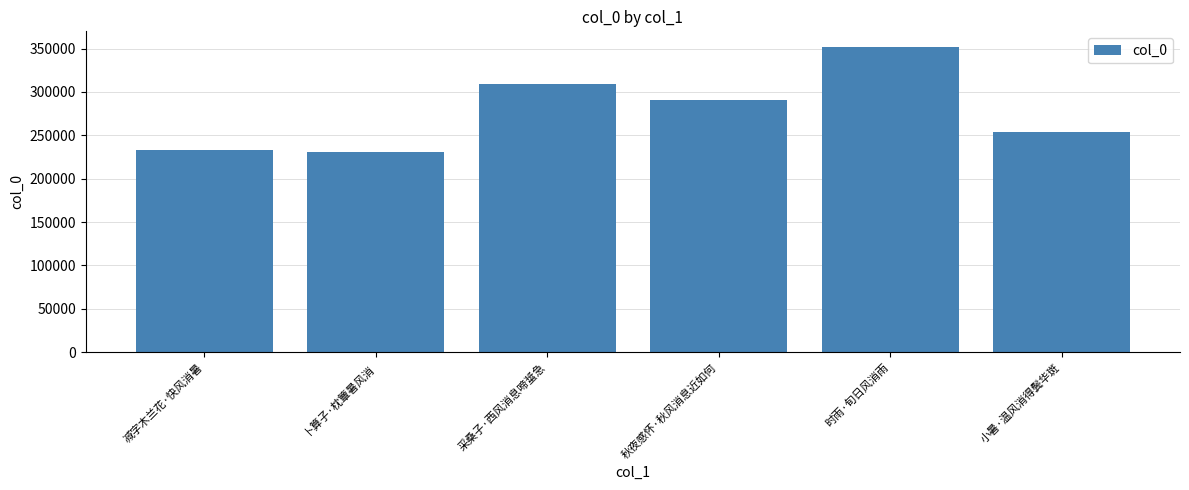

Is it true that the value at 减字木兰花·快风消暑 is 233403?

True